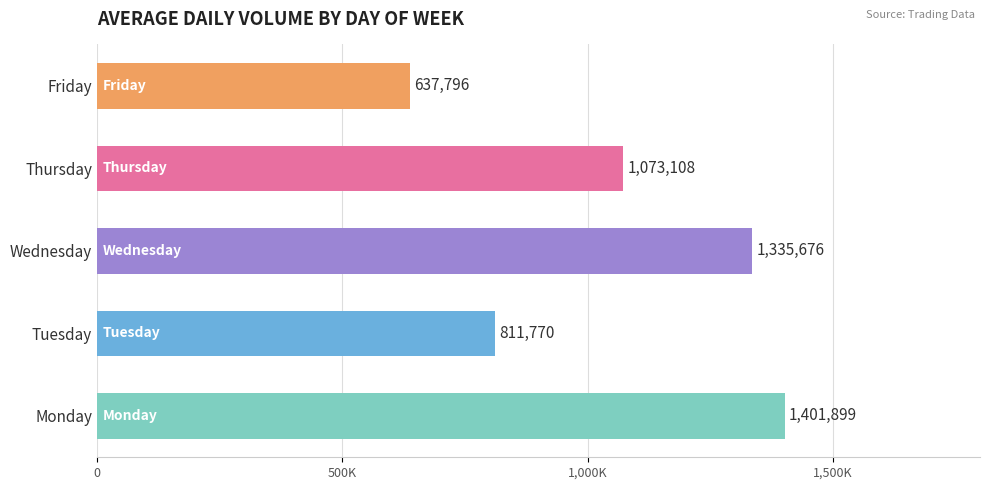

List the labels in order of value, largest first.

Monday, Wednesday, Thursday, Tuesday, Friday